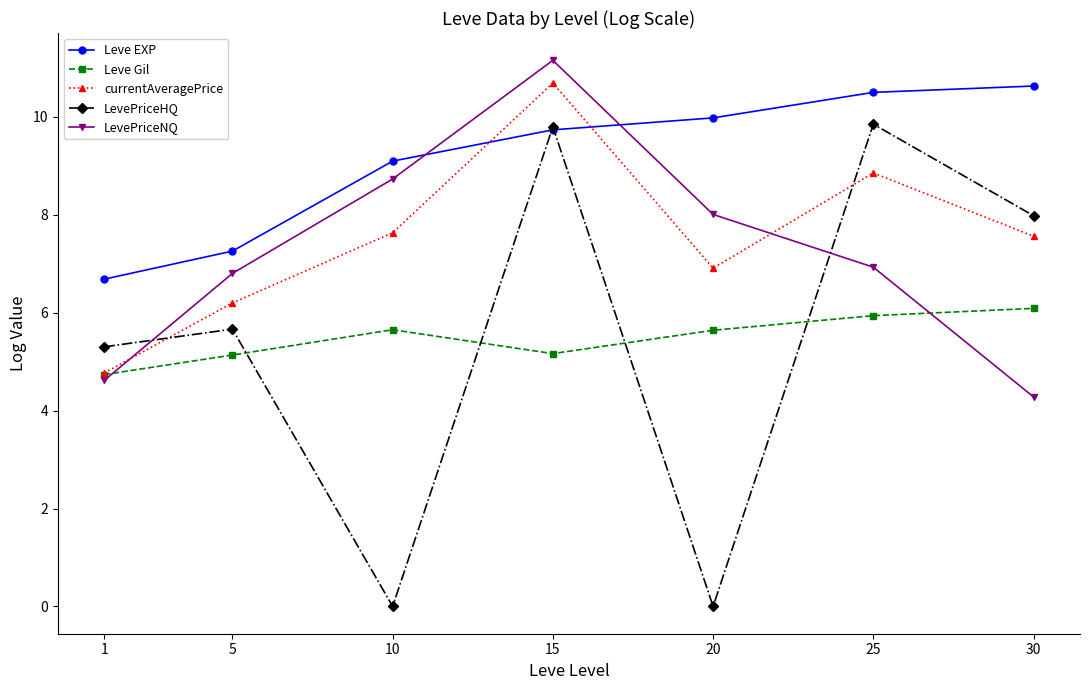

What is the value of the LevePriceNQ point at the 4th from the left?

11.2